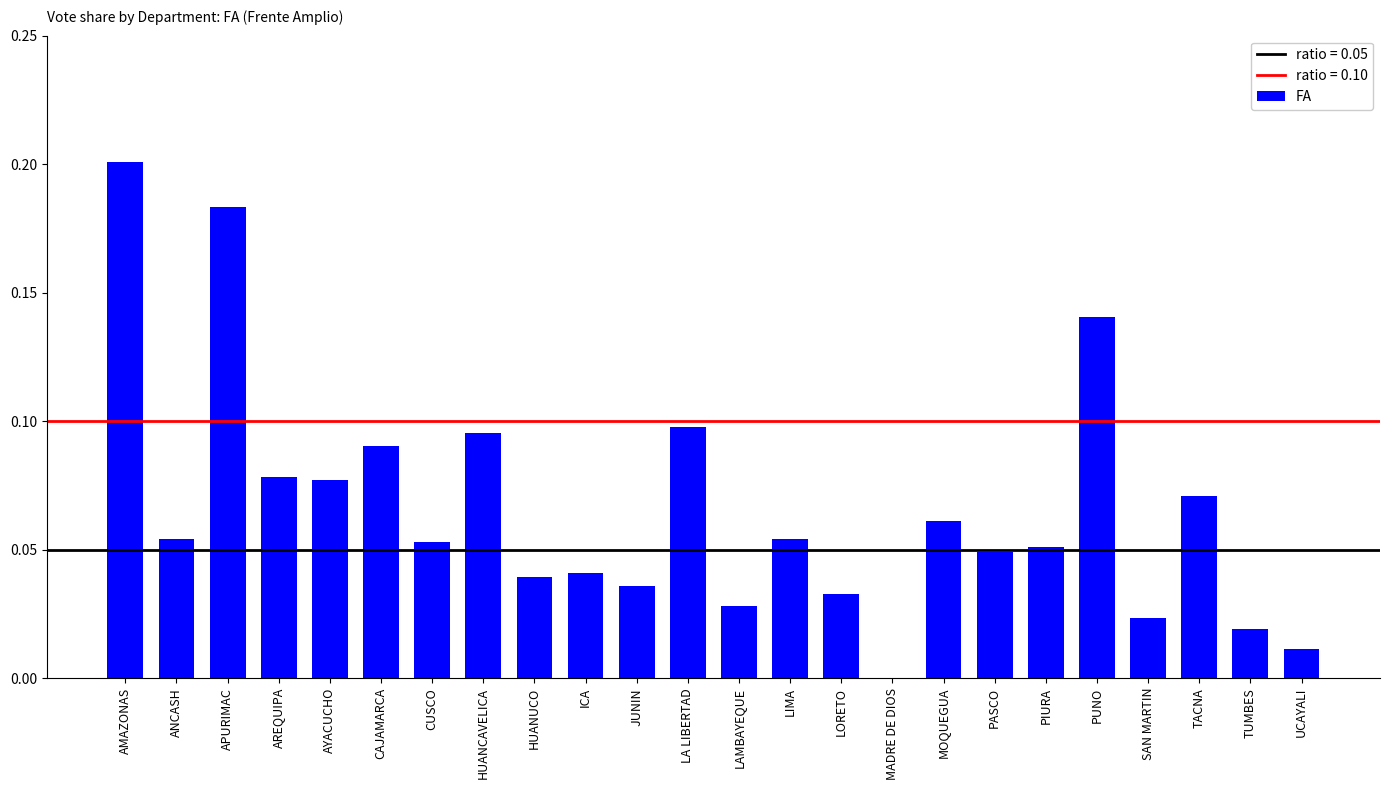

Which category has the highest value across all series?

AMAZONAS